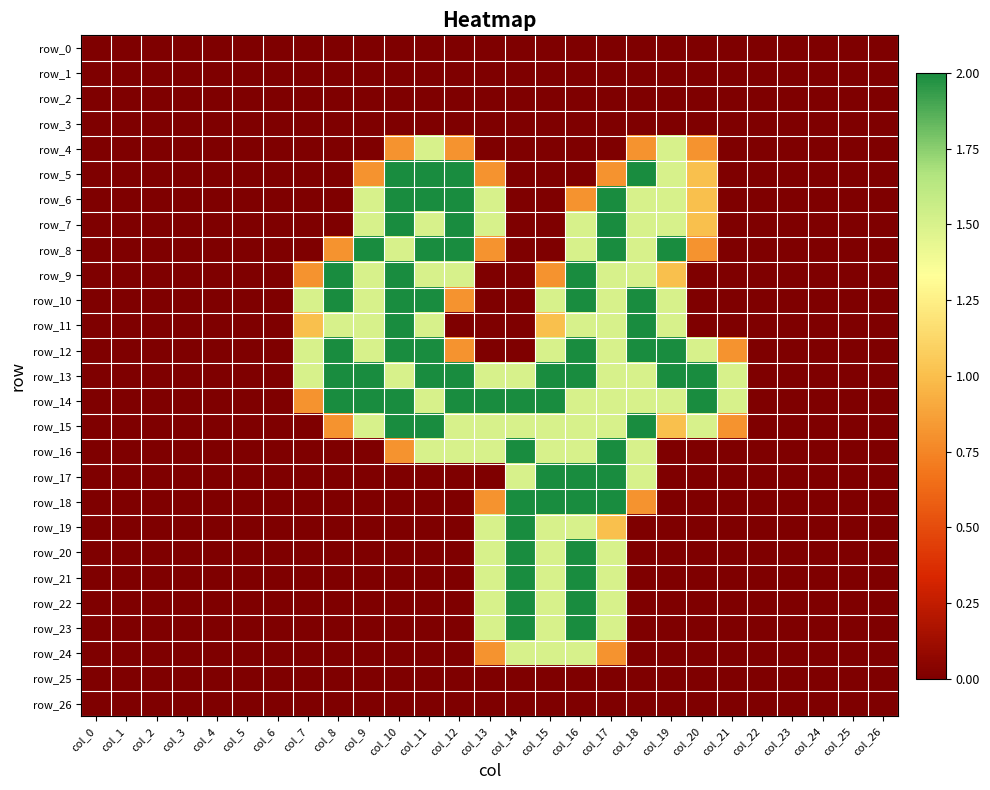

What is the maximum value for row_12?

2.0